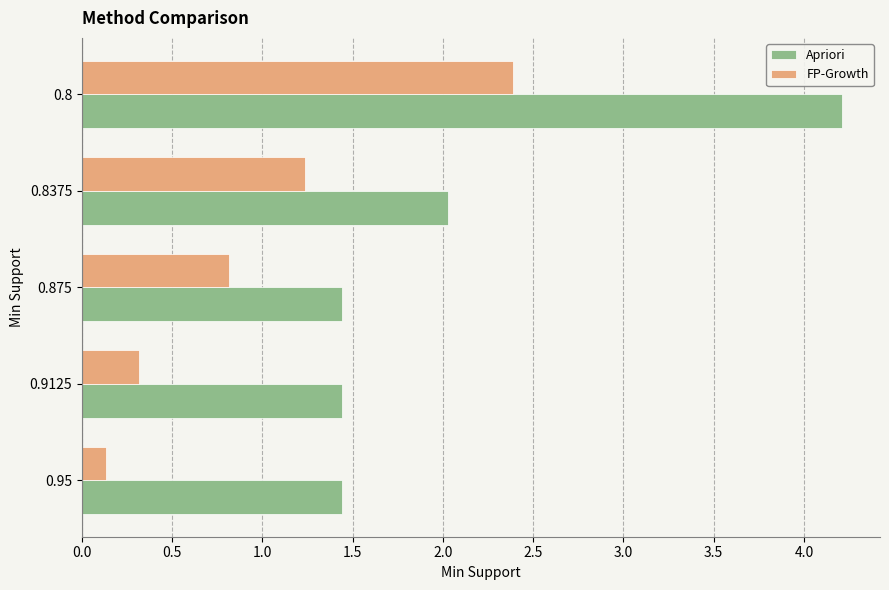

What is the difference between the highest and lowest values at 0.875?

0.6